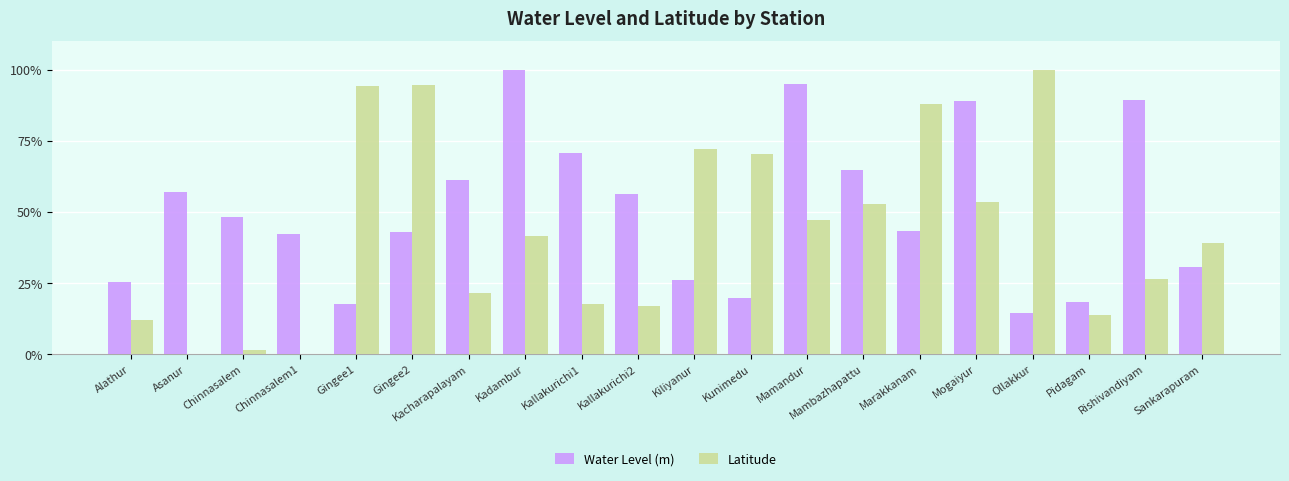

Which series has the widest spread of values?

Latitude